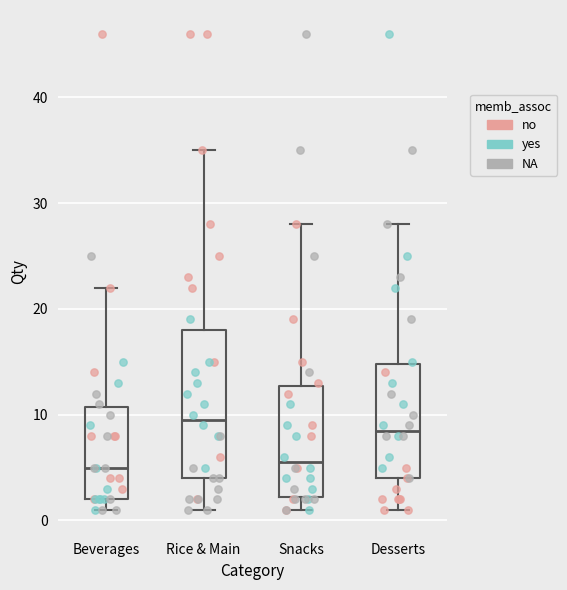

Reading left to right, read every box against the y-axis: the position of its median line, the range the box covers, and the ends of its whiskers. The values are not printed on the chart, so give them approximately, as read against the axis.

Beverages: median 5, box 2 to 11, whiskers 1 to 22
Rice & Main: median 10, box 4 to 18, whiskers 1 to 35
Snacks: median 6, box 2 to 13, whiskers 1 to 28
Desserts: median 9, box 4 to 15, whiskers 1 to 28